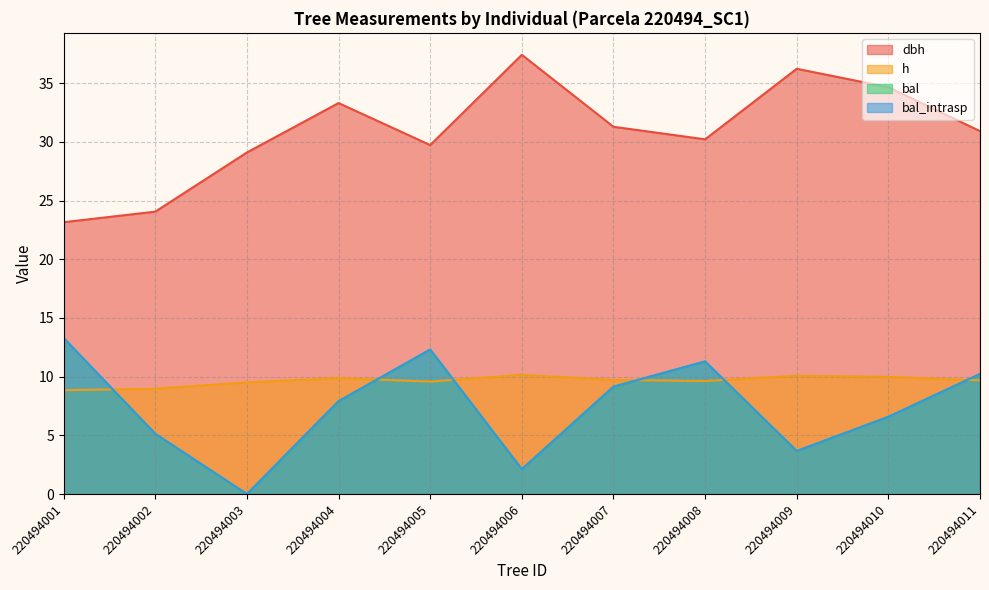

What is the difference between the second highest and minimum values in the bal series?

12.3